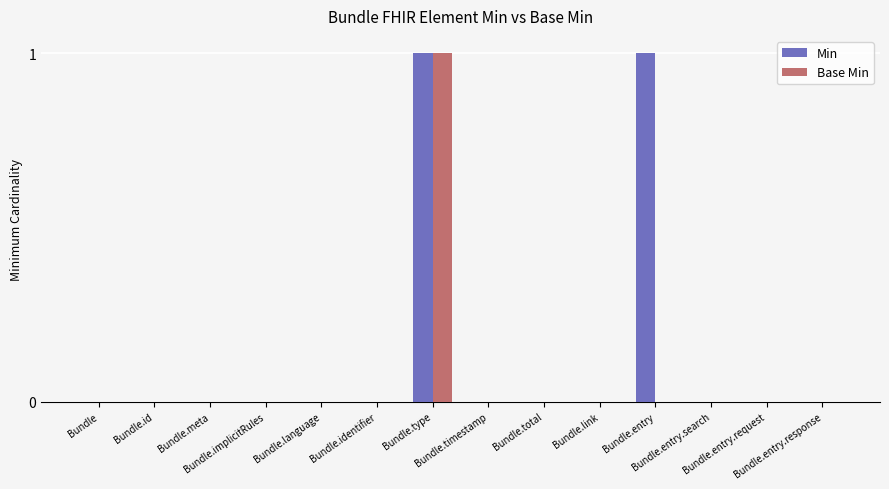

Which series has the largest total across all categories?

Min